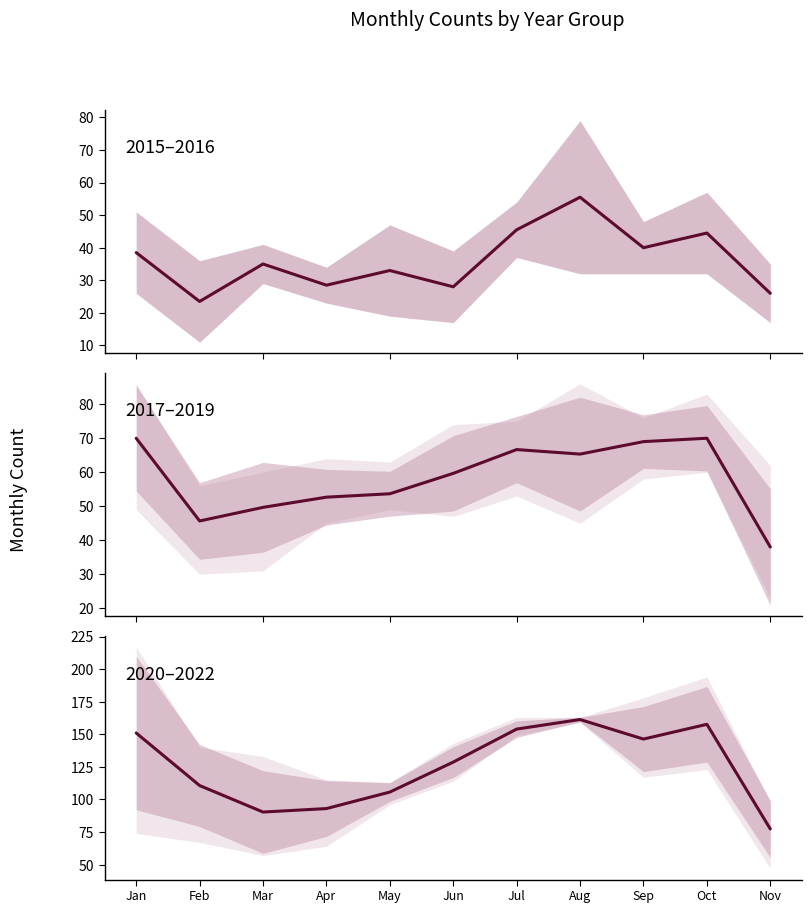

Reading right to left, transcribe all the data shown in this chart.

2015–2016: Nov=26.0	Oct=44.5	Sep=40.0	Aug=55.5	Jul=45.5	Jun=28.0	May=33.0	Apr=28.5	Mar=35.0	Feb=23.5	Jan=38.5
2017–2019: Nov=38.0	Oct=70.0	Sep=69.0	Aug=65.3	Jul=66.7	Jun=59.7	May=53.7	Apr=52.7	Mar=49.7	Feb=45.7	Jan=70.0
2020–2022: Nov=77.3	Oct=157.7	Sep=146.3	Aug=161.3	Jul=154.0	Jun=128.7	May=105.7	Apr=93.0	Mar=90.3	Feb=110.7	Jan=151.0